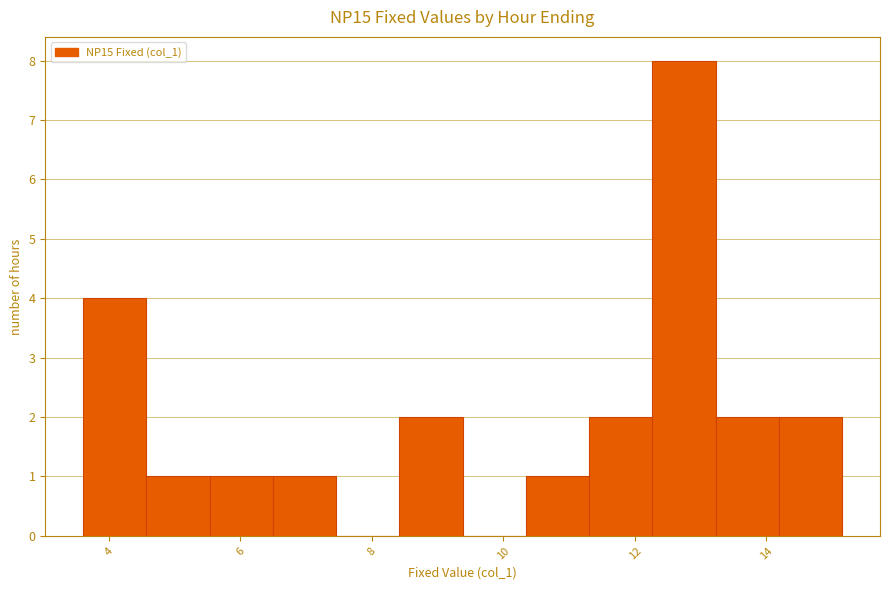

Reading left to right, transcribe this chart: for each bar, give the range it covers on the x-axis and its height. Neither the bar edges nor the heights are printed on the chart, so give them approximately, as read against the axes.

3.6 to 4.6: 4
4.6 to 5.6: 1
5.6 to 6.4: 1
6.4 to 7.4: 1
7.4 to 8.4: 0
8.4 to 9.4: 2
9.4 to 10.4: 0
10.4 to 11.4: 1
11.4 to 12.2: 2
12.2 to 13.2: 8
13.2 to 14.2: 2
14.2 to 15.2: 2